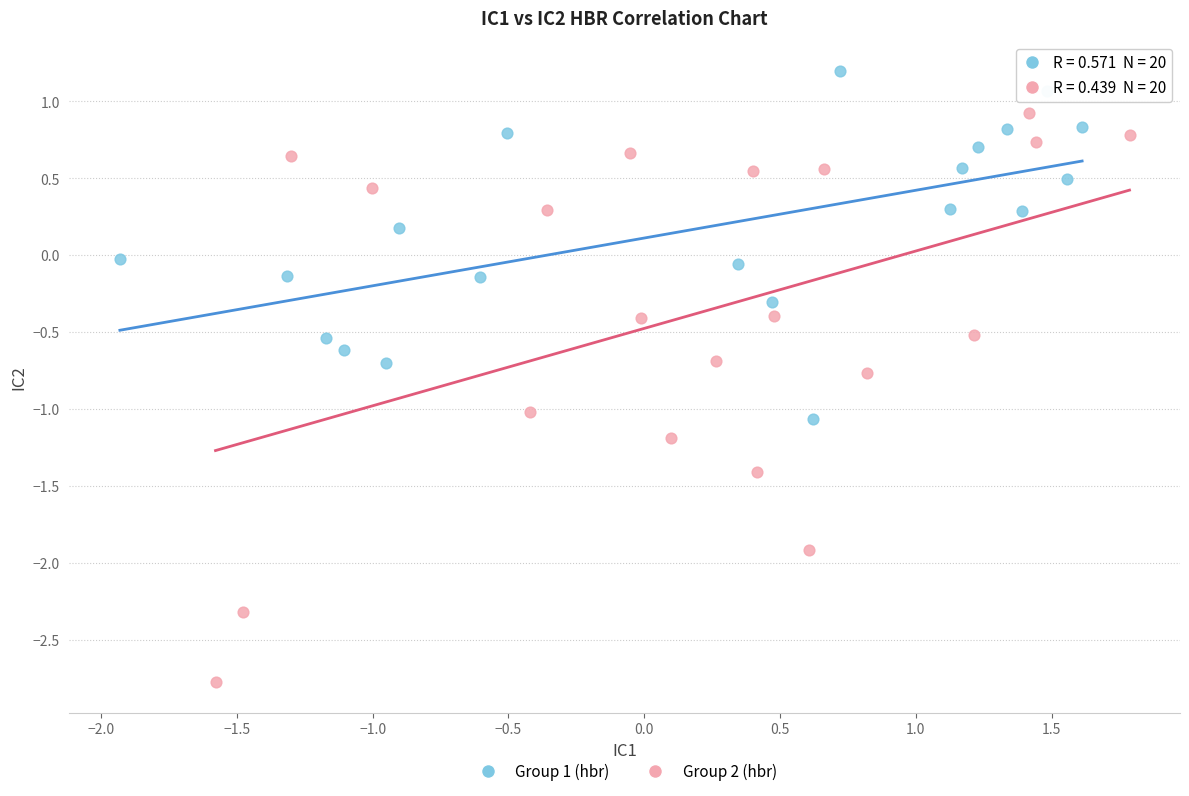

Which series reaches the minimum Y coordinate?

Group 2 (hbr)